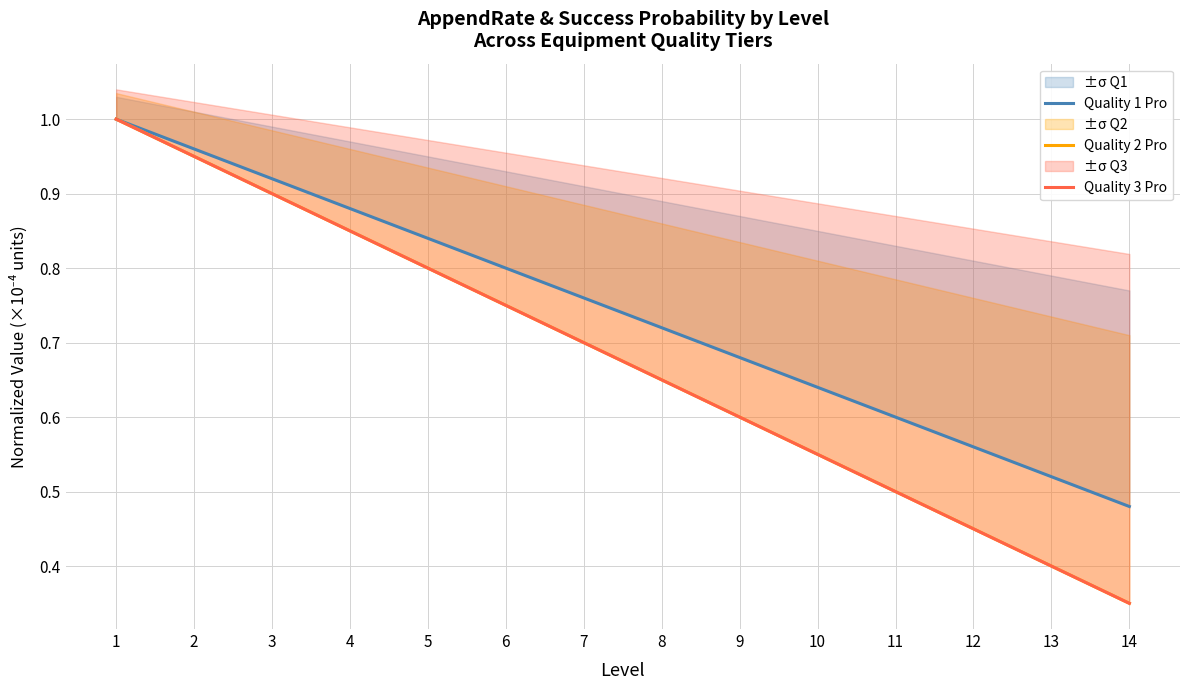

List the labels in order of Quality 2 Pro value, smallest first.

14, 13, 12, 11, 10, 9, 8, 7, 6, 5, 4, 3, 2, 1